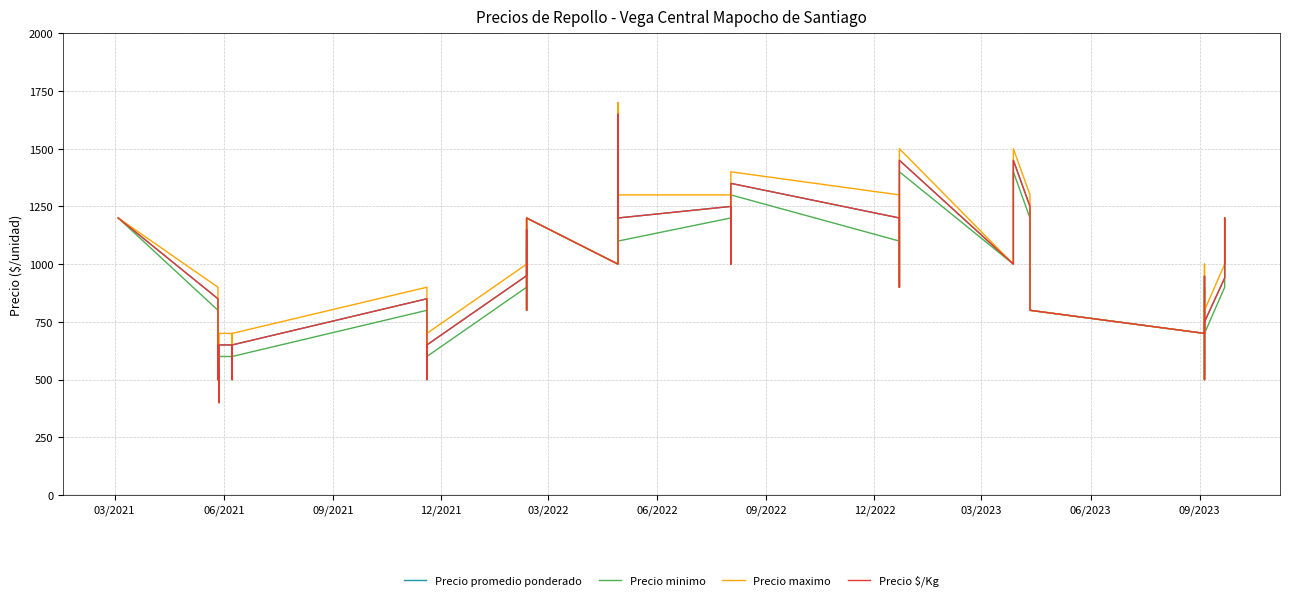

True or false: Precio minimo and Precio maximo cross at least once.

False